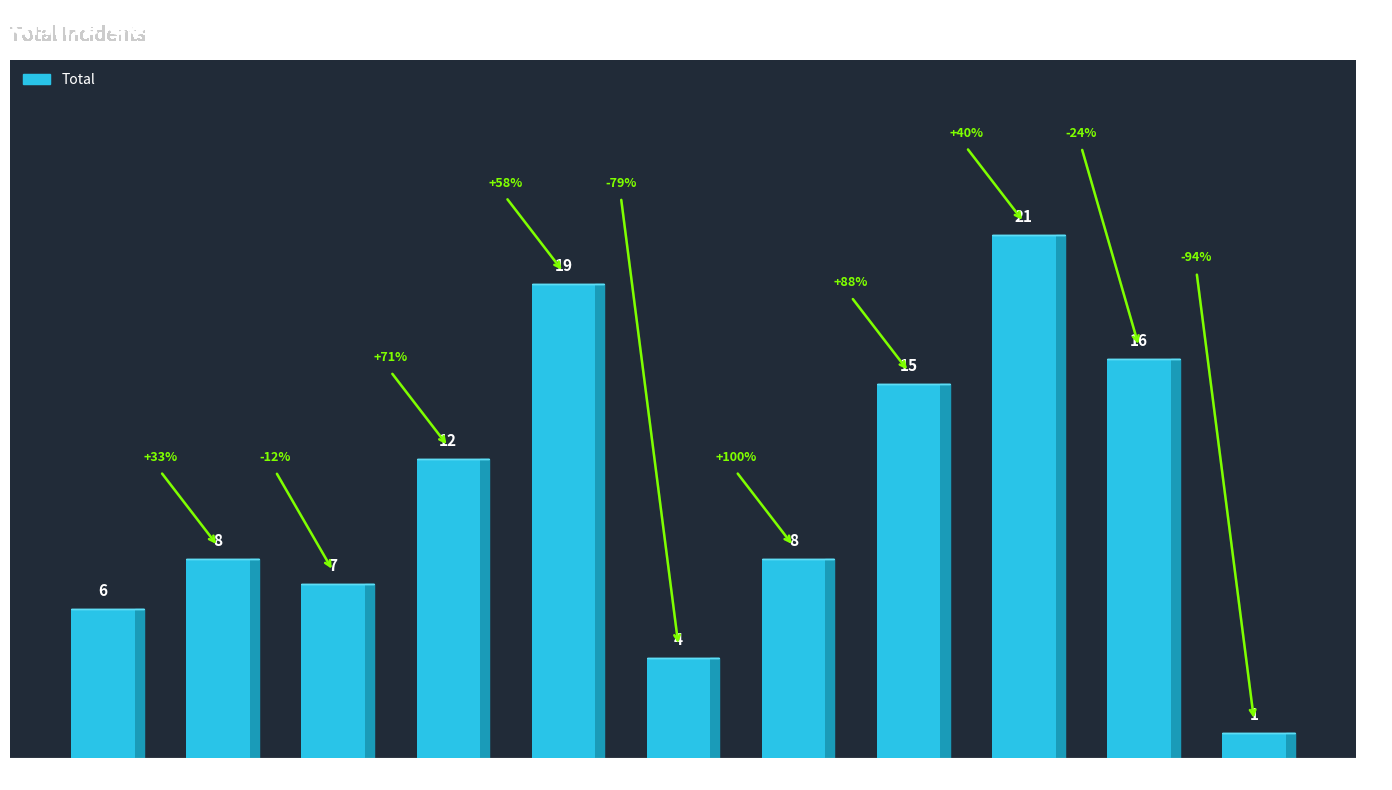

True or false: the data shows 9 at 2019.

False